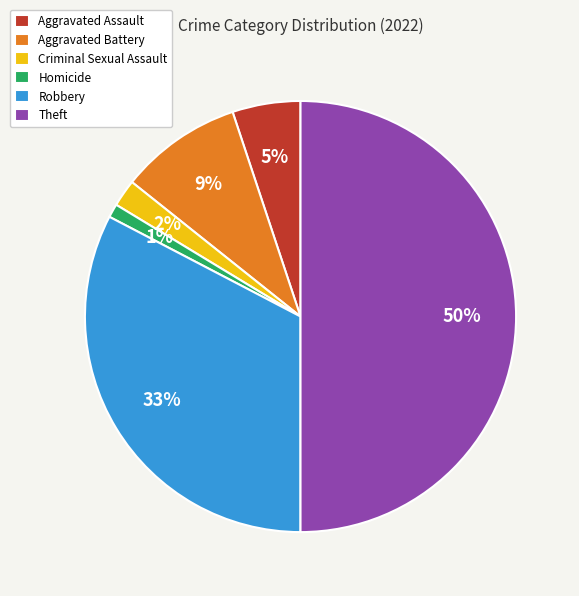

Which category has the smallest portion of the pie?

Homicide